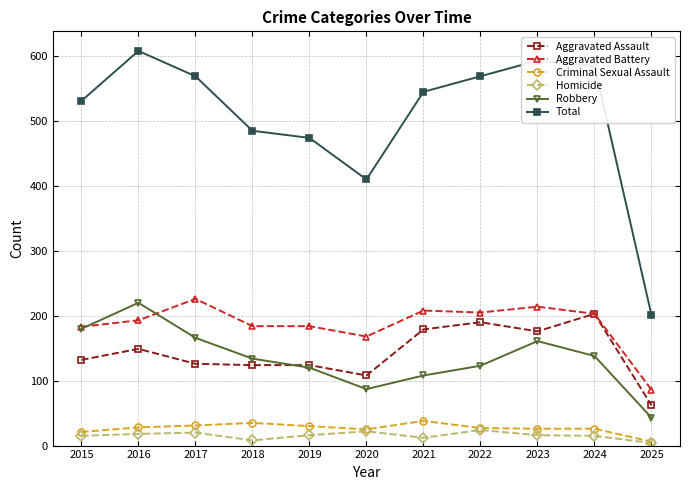

Is it true that Total equals 569 at 2022?

True